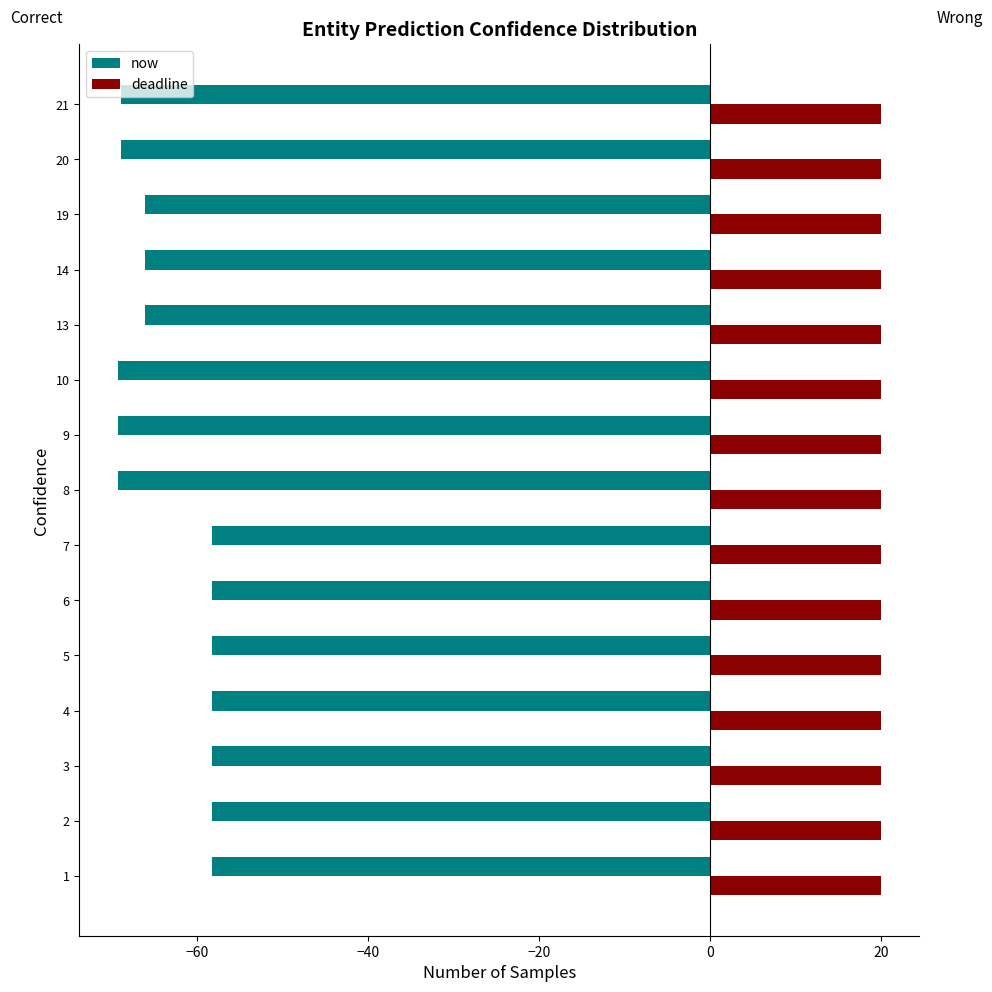

Is it true that now equals -58.2 at 4?

True